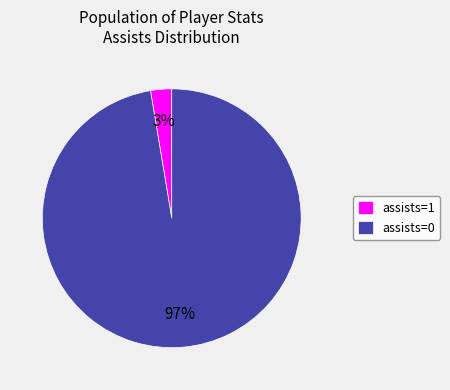

To the nearest percent, what portion does assists=1 represent?

3%